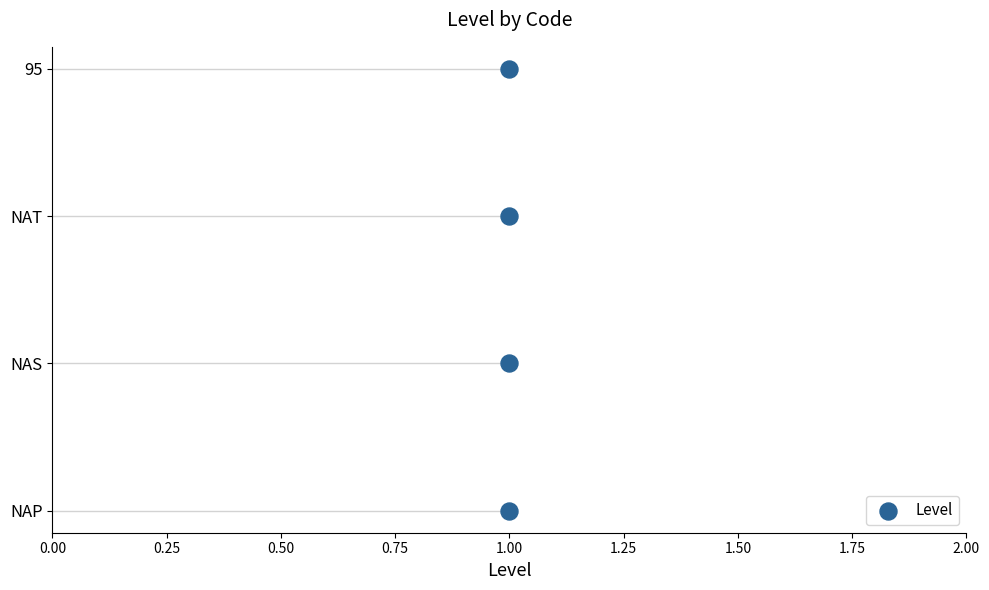

Which has a higher value, 1.00 or 1.00?

1.00